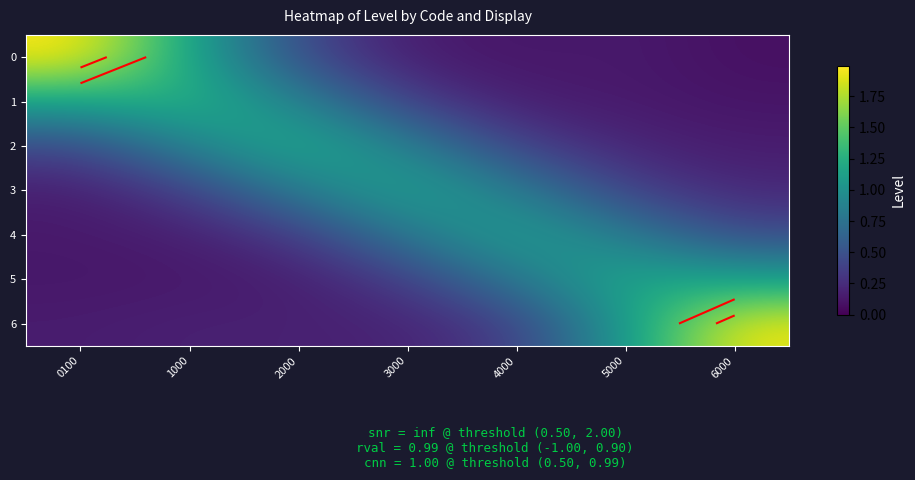

What is the sum of the 3 values at 0100 and 1000?

0.5